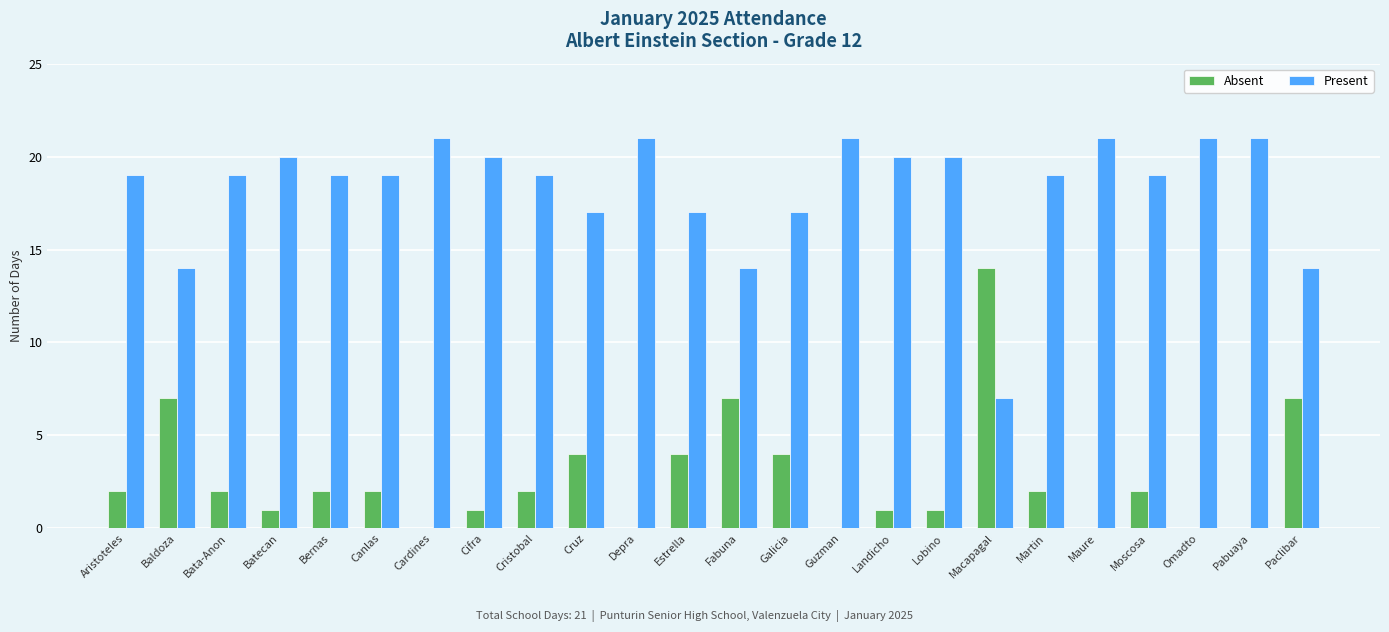

Reading right to left, what are all the values shown in this chart?

Absent: Paclibar=7	Pabuaya=0	Omadto=0	Moscosa=2	Maure=0	Martin=2	Macapagal=14	Lobino=1	Landicho=1	Guzman=0	Galicia=4	Fabuna=7	Estrella=4	Depra=0	Cruz=4	Cristobal=2	Cifra=1	Cardines=0	Canlas=2	Bernas=2	Batecan=1	Bata-Anon=2	Baldoza=7	Aristoteles=2
Present: Paclibar=14	Pabuaya=21	Omadto=21	Moscosa=19	Maure=21	Martin=19	Macapagal=7	Lobino=20	Landicho=20	Guzman=21	Galicia=17	Fabuna=14	Estrella=17	Depra=21	Cruz=17	Cristobal=19	Cifra=20	Cardines=21	Canlas=19	Bernas=19	Batecan=20	Bata-Anon=19	Baldoza=14	Aristoteles=19